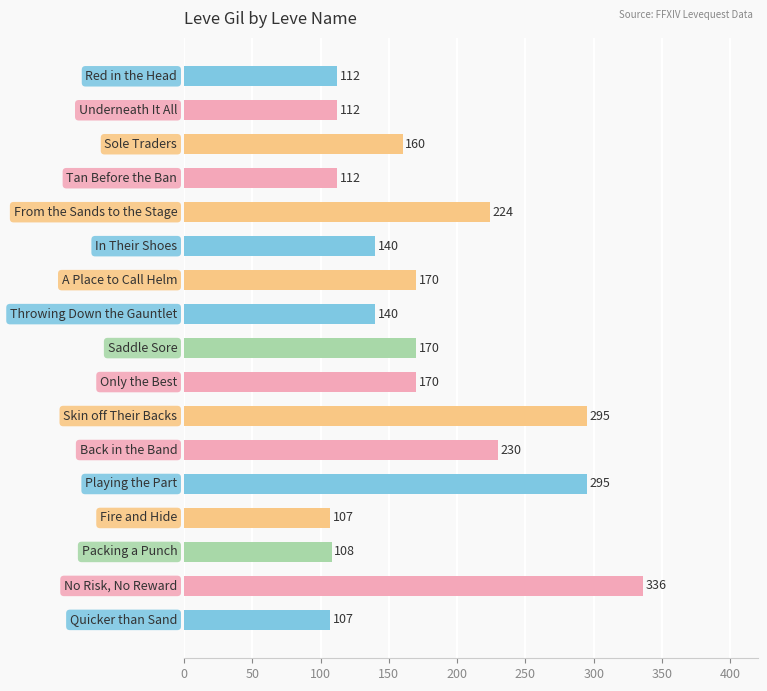

What is the value of the 8th bar from the top?

140